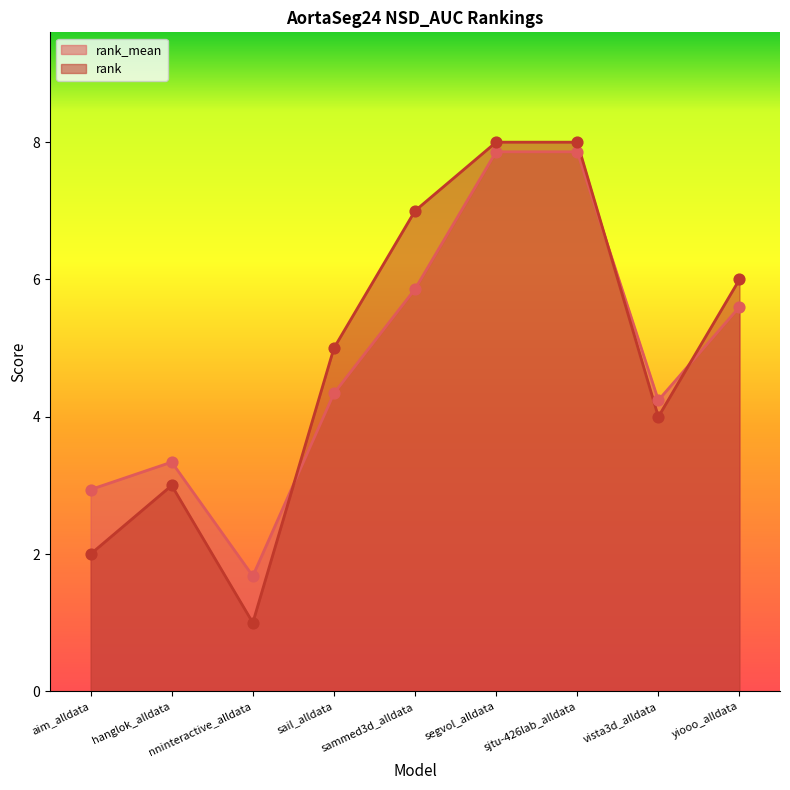

What is the total value across all series at nninteractive_alldata?

2.7